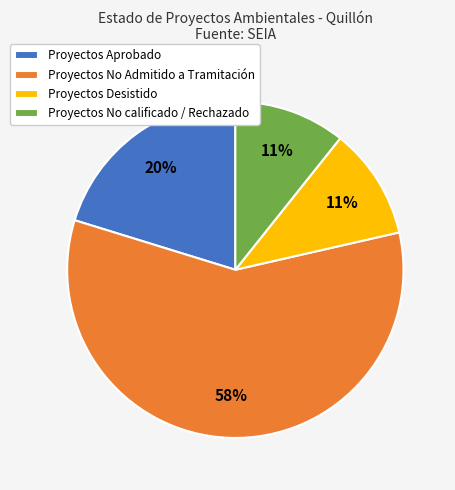

To the nearest percent, what is the average slice percentage?

25%